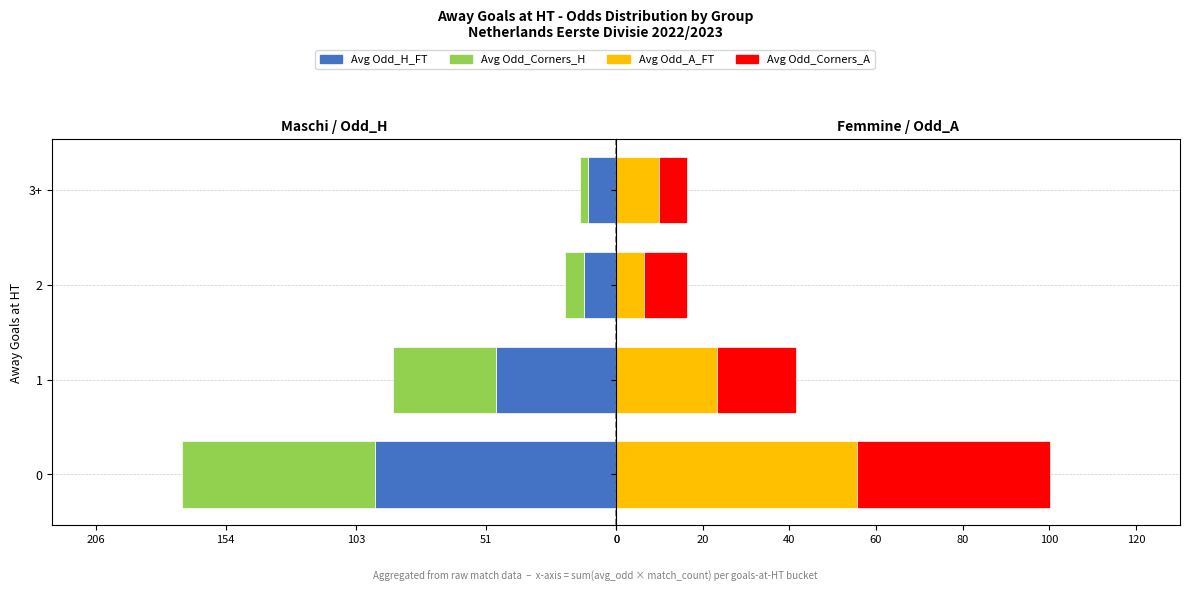

Between 2 and 3+, which series saw the biggest shift?

Avg Odd_Corners_H